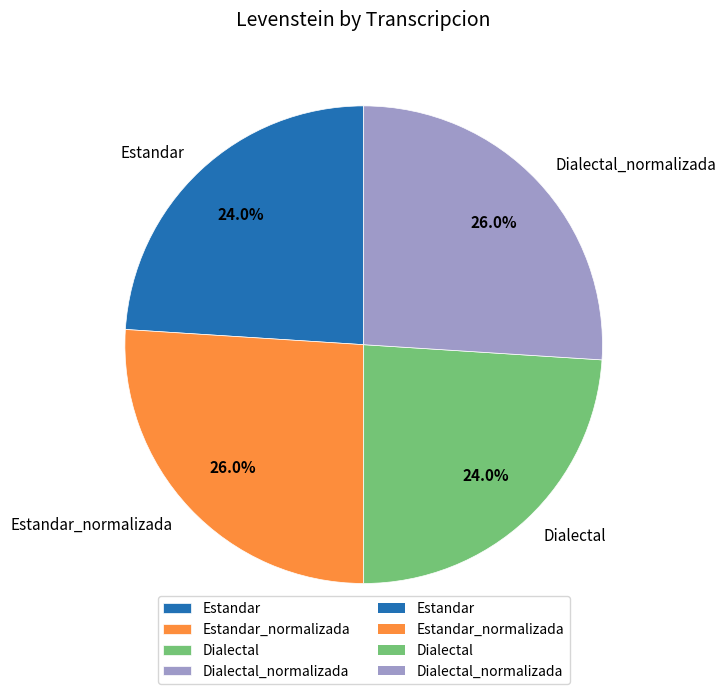

Is there a majority slice in this chart?

No